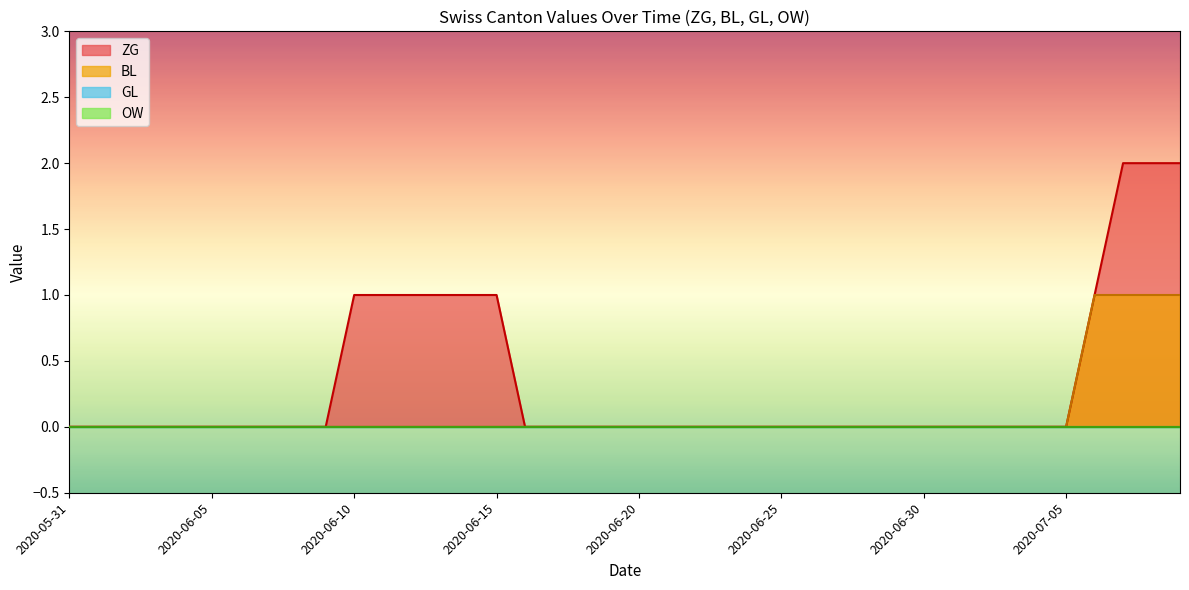

How many categories are shown in the chart?

40